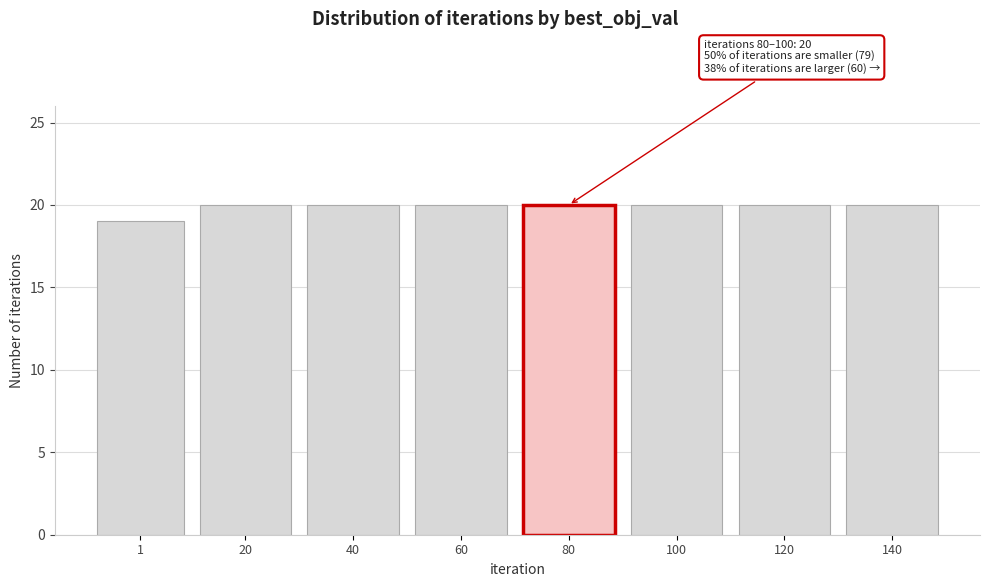

Reading left to right, what are all the values shown in this chart?

1=19	20=20	40=20	60=20	80=20	100=20	120=20	140=20